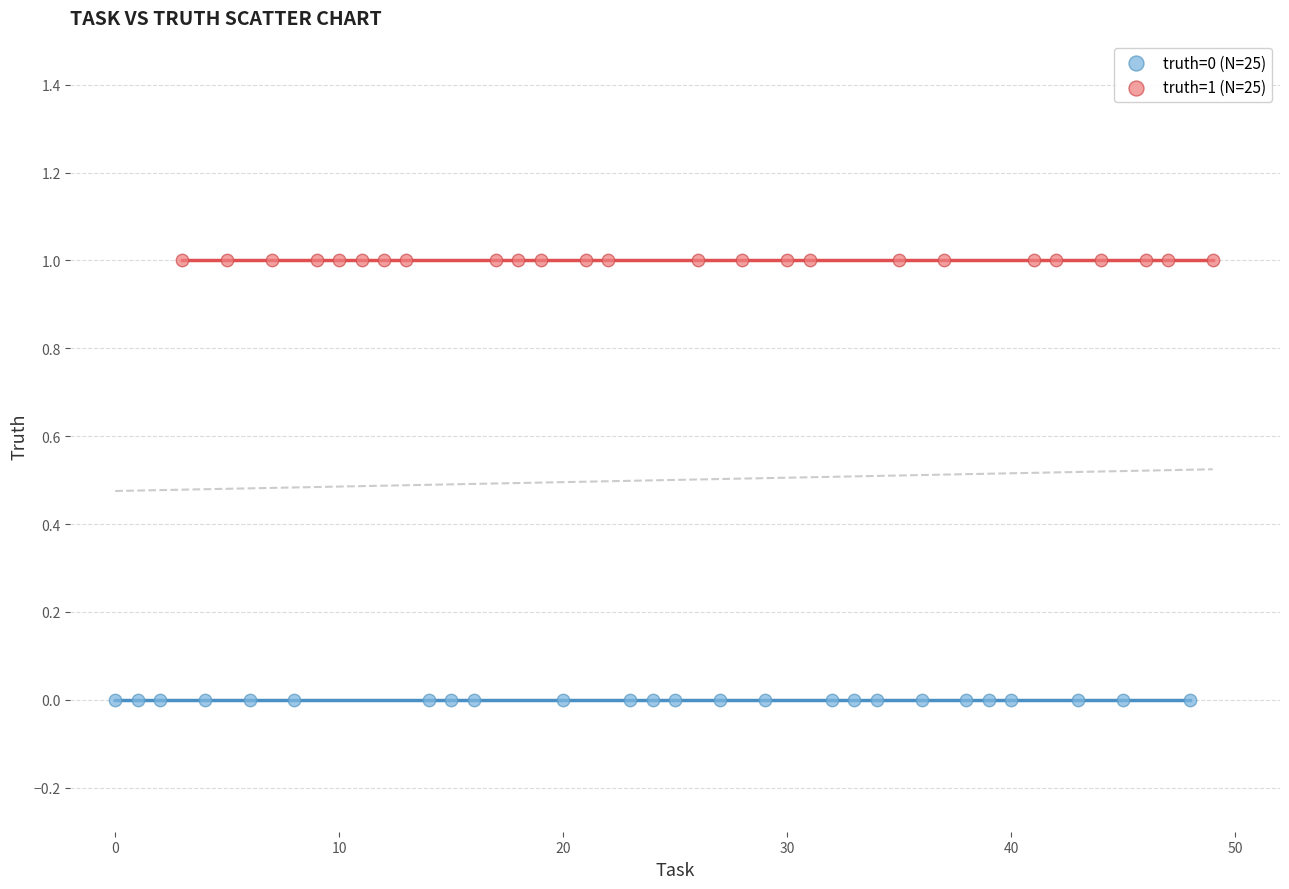

Which series contains the lowest Y value?

truth=0 (N=25)